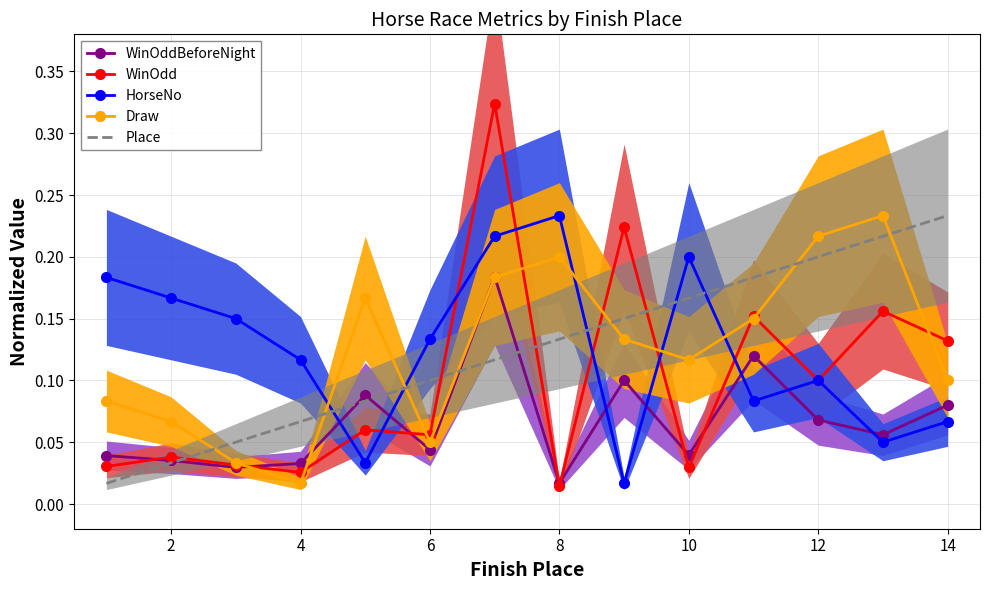

Which series ends up on top after the final intersection of Draw and HorseNo?

Draw